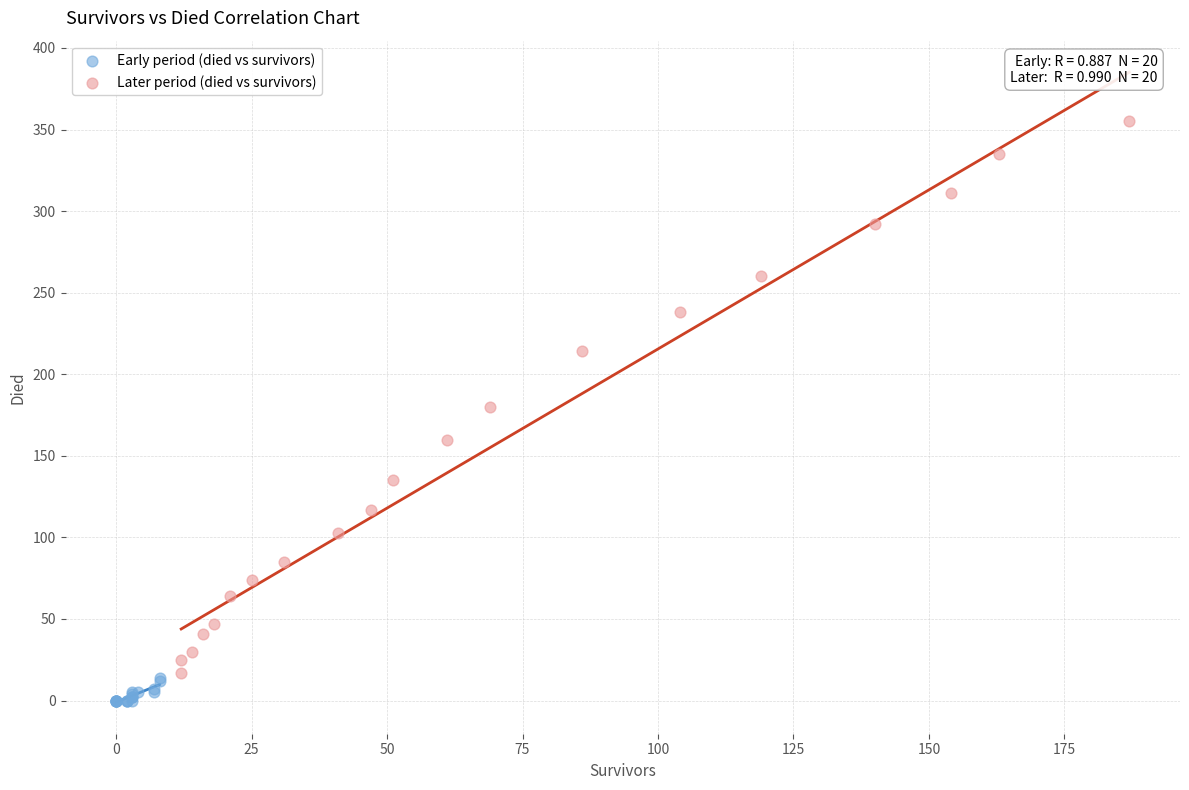

What are all the series names shown in the legend?

Early period (died vs survivors), Later period (died vs survivors)